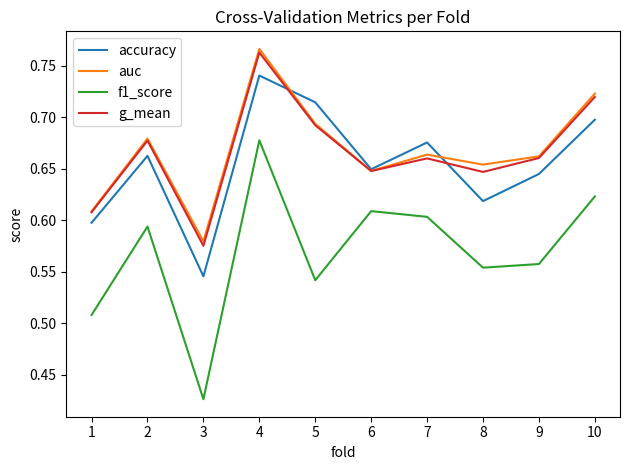

The accuracy series shows 0.6 at 1. True or false?

True